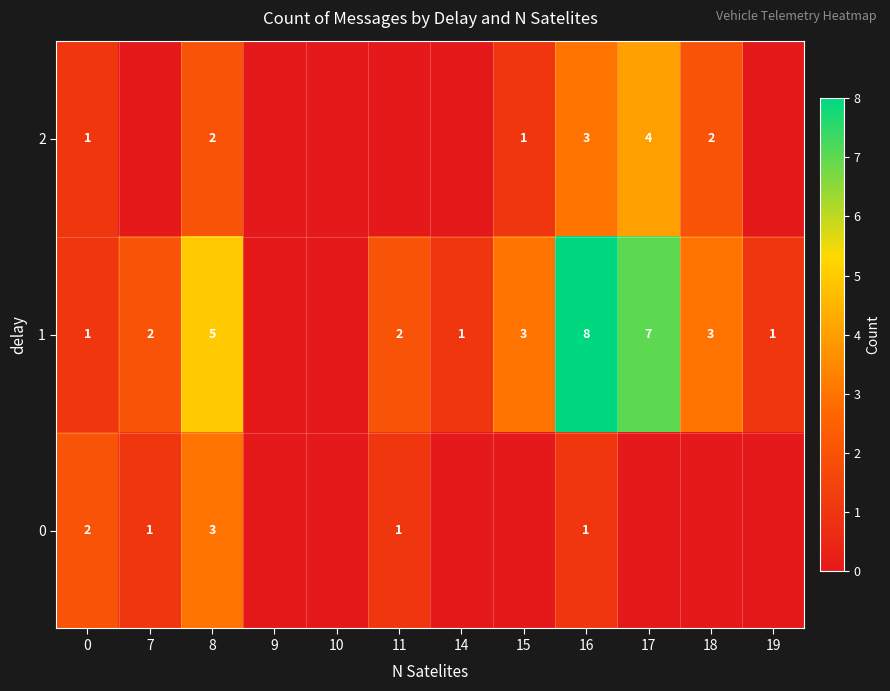

What is the difference between the highest and lowest values at 8?

3